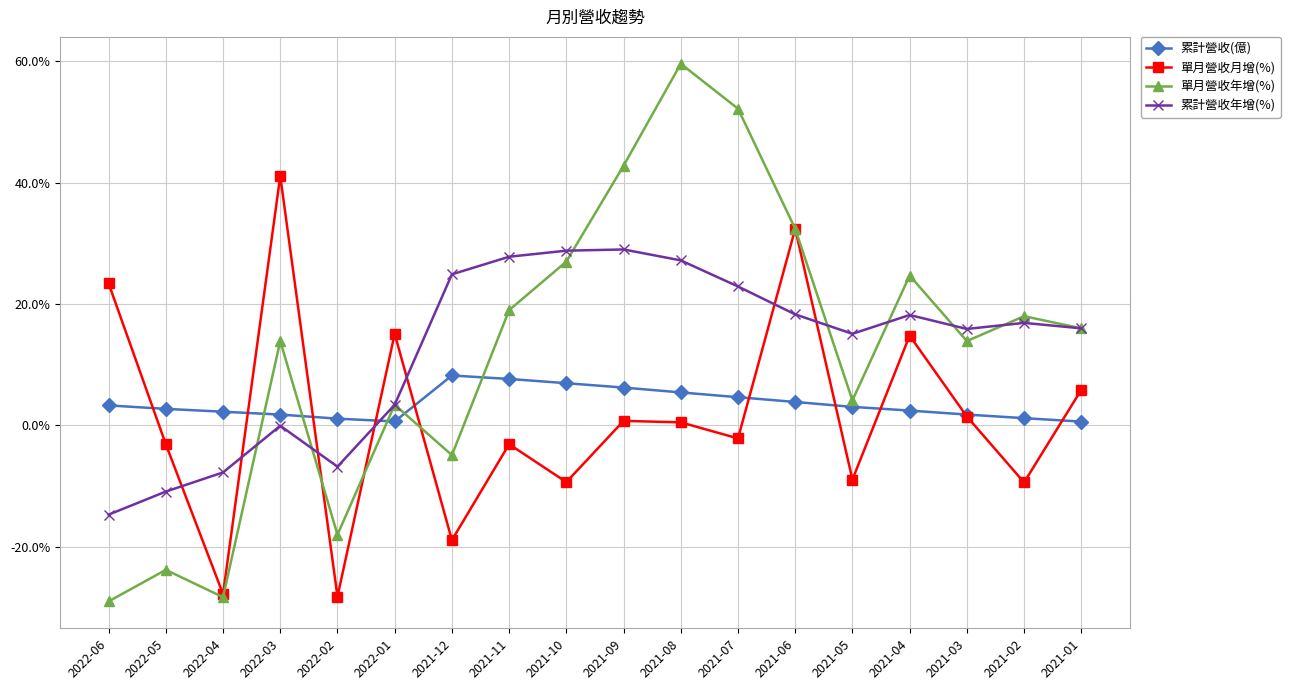

Is it true that 累計營收年增(%) equals 7.5 at 2021-06?

False